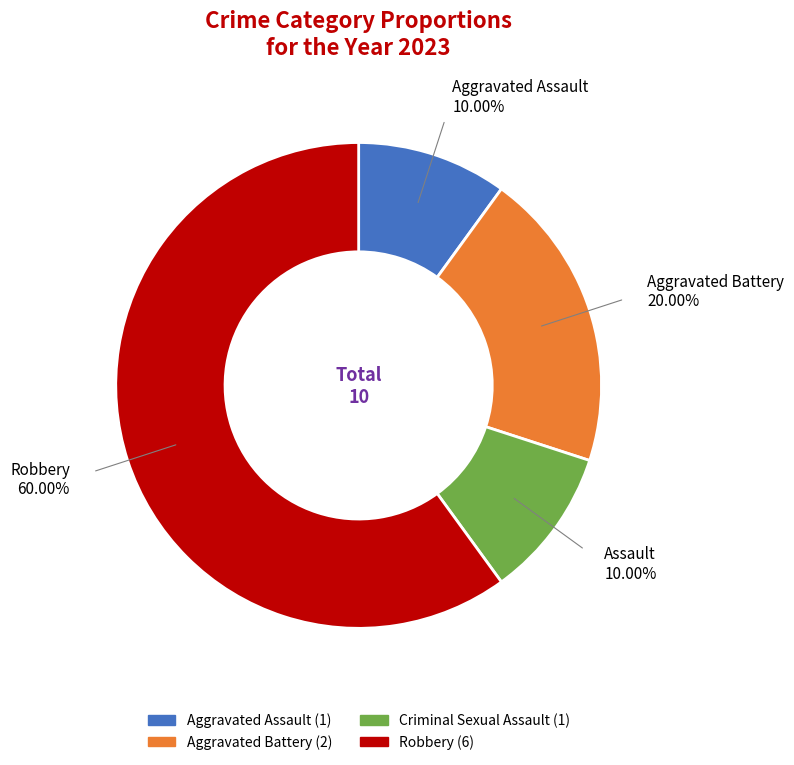

Is there any slice that represents more than half of the pie?

Yes